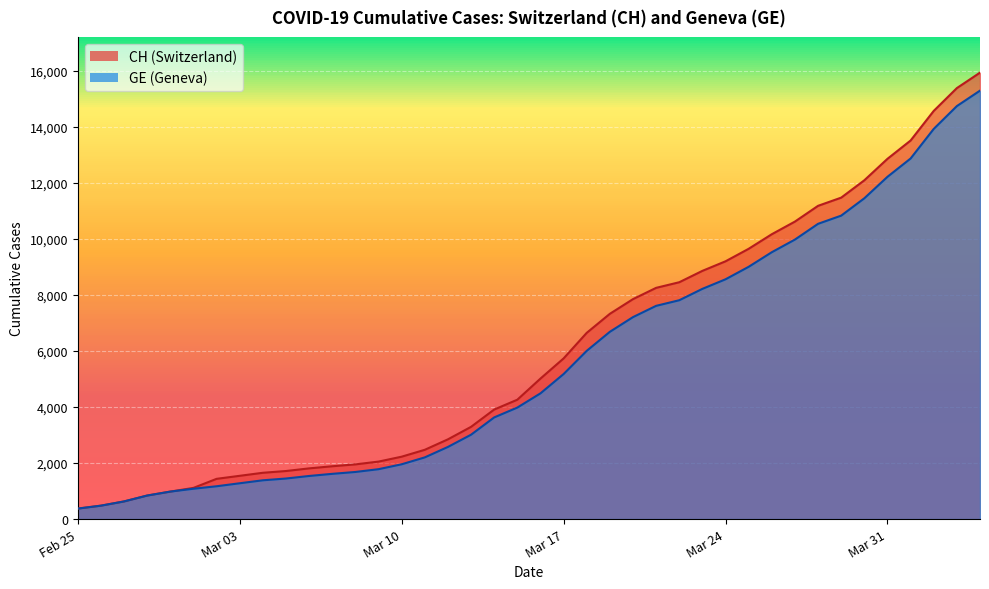

What is the minimum value shown in the chart?

375